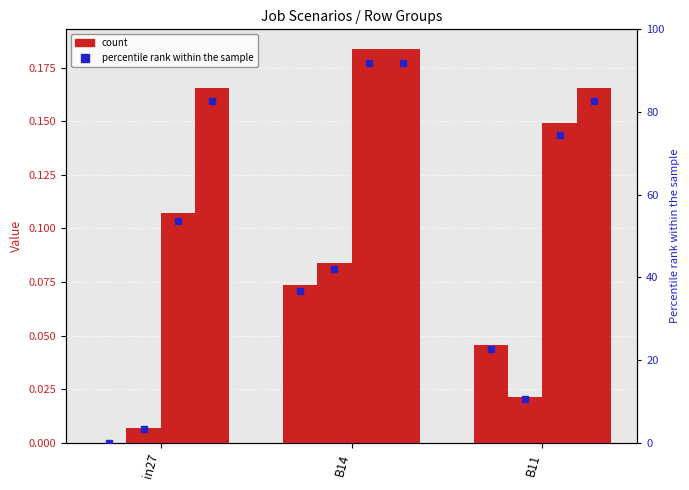

Reading left to right, list all the values displayed in this chart.

job469_scenario0_947: in27=0.0	B14=0.1	B11=0.0
job476_scenario0_967: in27=0.0	B14=0.1	B11=0.0
job479_scenario2_974: in27=0.1	B14=0.2	B11=0.1
job474_scenario1_961: in27=0.2	B14=0.2	B11=0.2